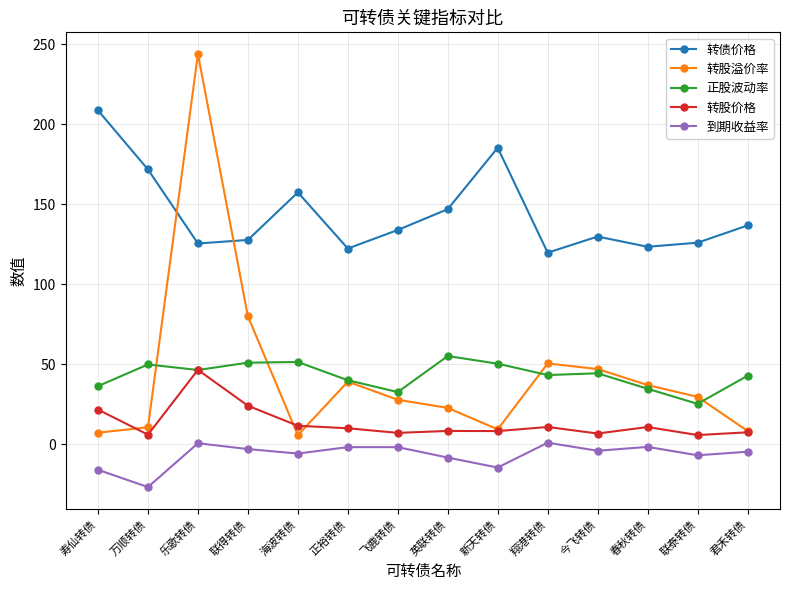

At which label does 转股溢价率 reach its peak?

乐歌转债